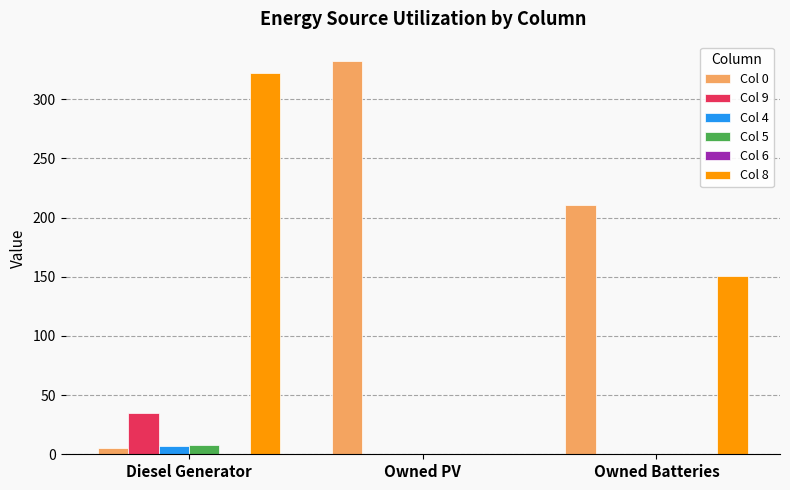

How many categories are shown in the chart?

3